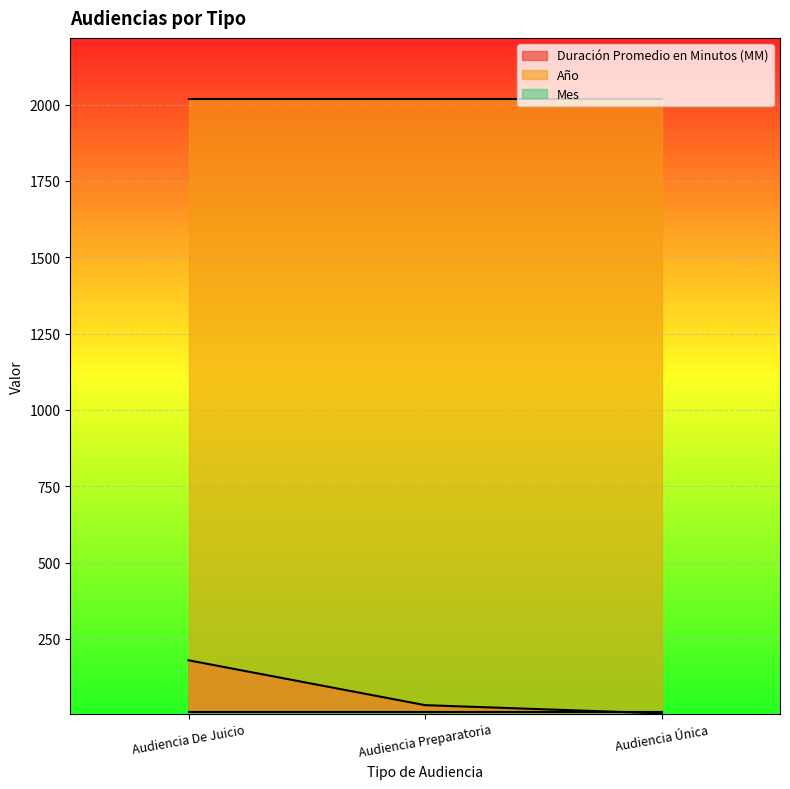

What is the average value of the Mes series?

9